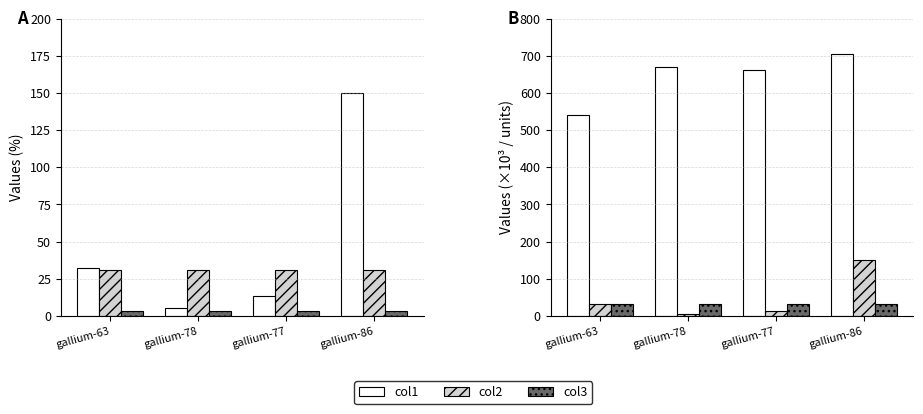

How many series are shown in this chart?

3